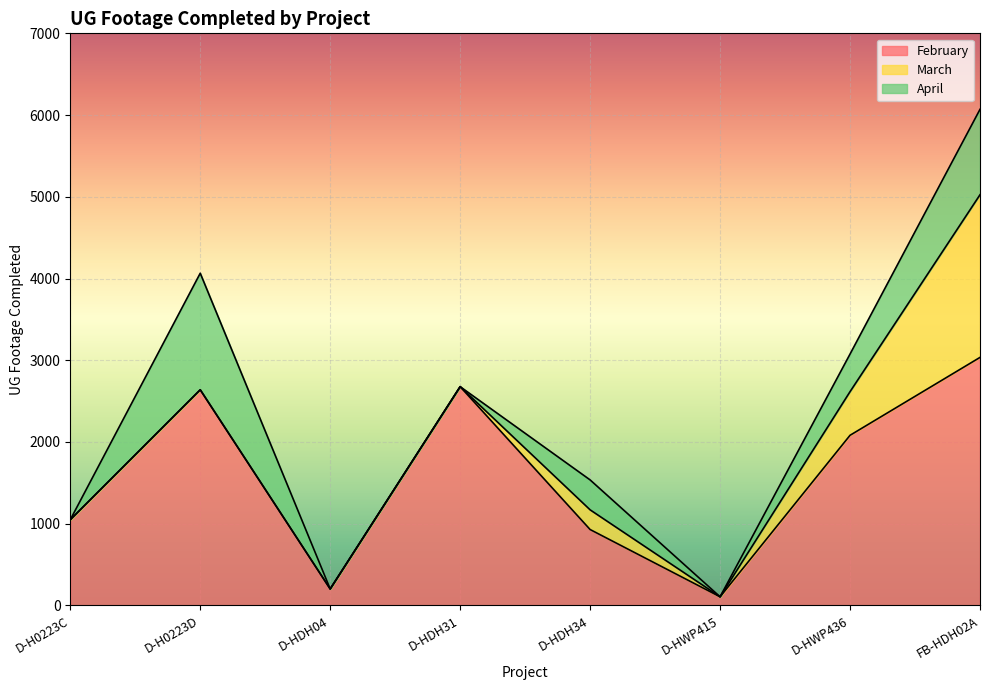

What is the highest value of the March series?

1990